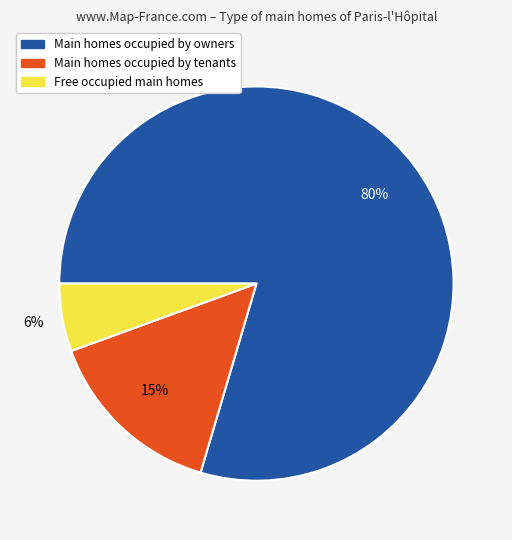

Which slice is the largest?

Main homes occupied by owners